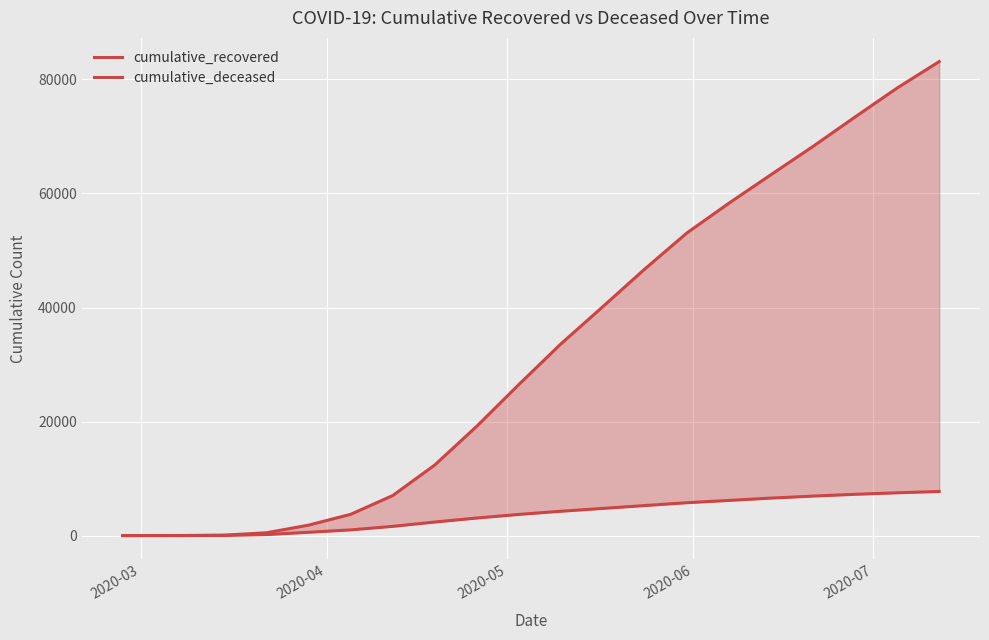

True or false: cumulative_recovered and cumulative_deceased intersect in this chart.

False